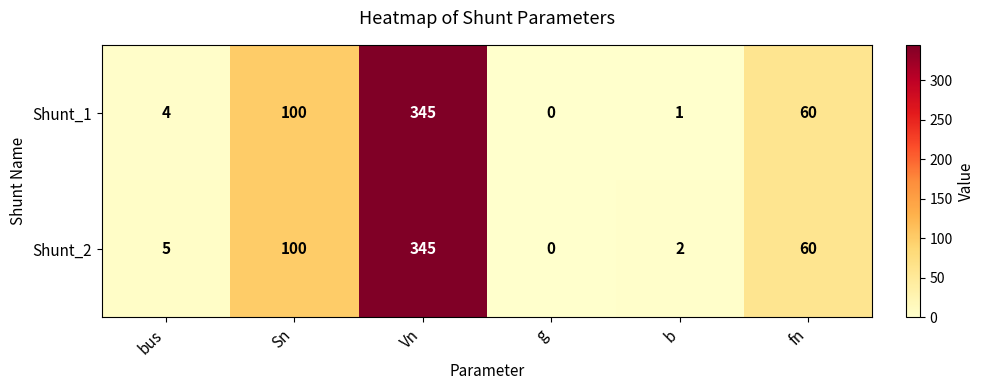

Which series changed the most between bus and Sn?

Shunt_1